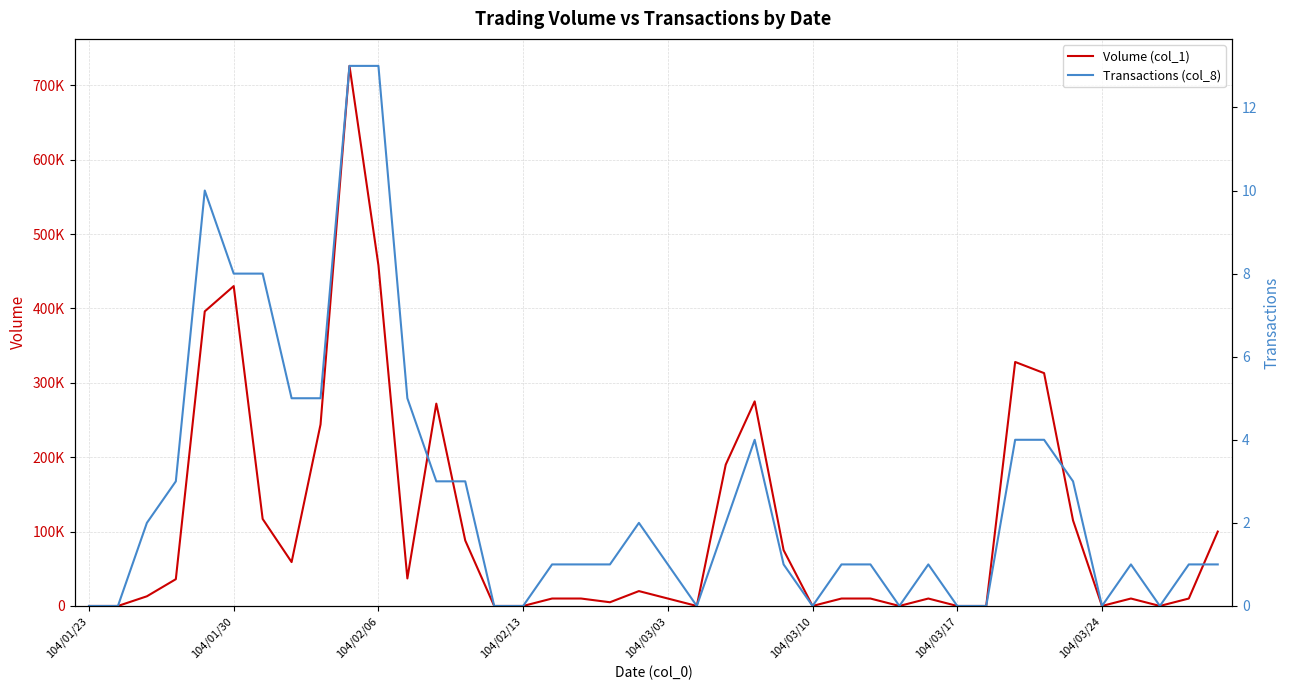

True or false: Transactions (col_8) and Volume (col_1) intersect in this chart.

False